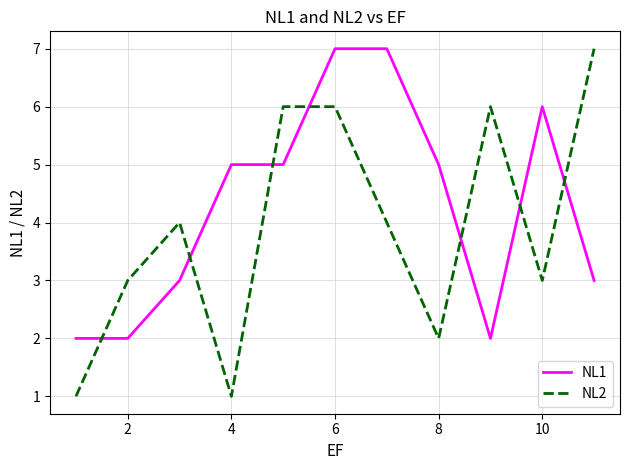

What is the greatest value displayed?

7